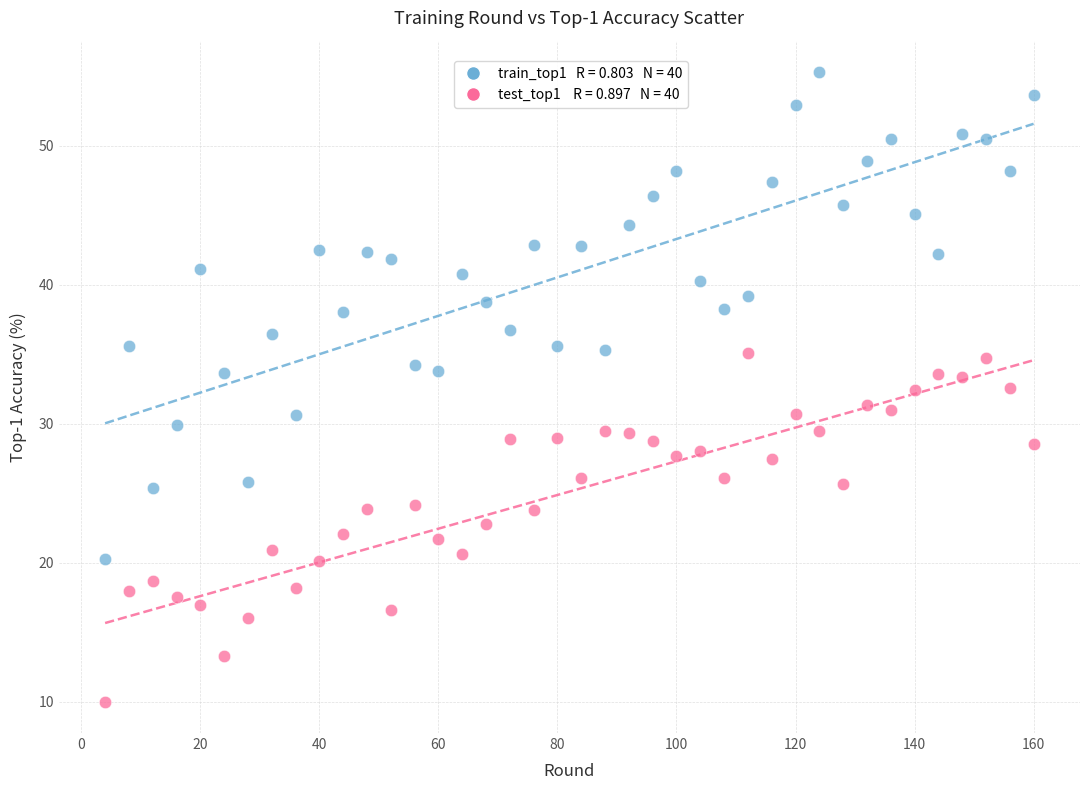

Across all data points, what is the range of X values (max minus min)?

156.0